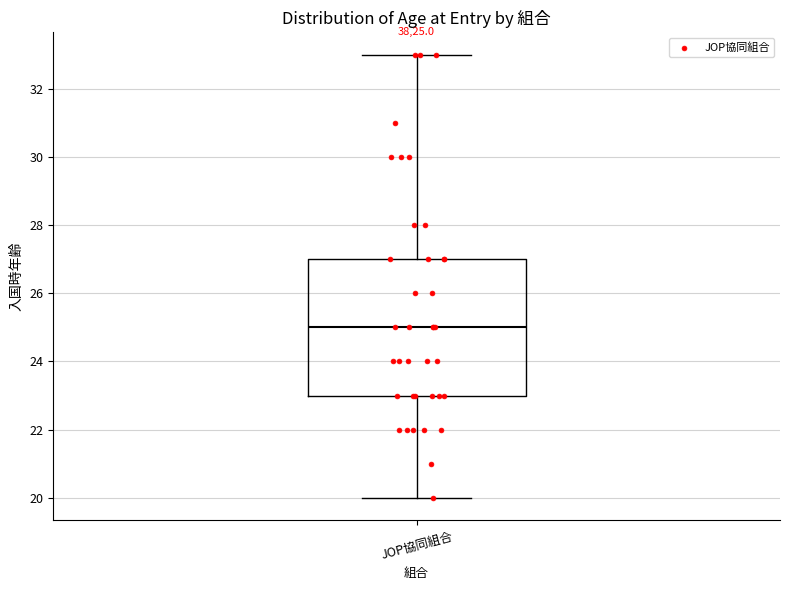

Transcribe this box plot: give where the median line is, the range the box spans, and where the two whiskers end, as read against the y-axis. The values are not printed on the chart, so give them approximately, as read against the axis.

median 25, box 23 to 27, whiskers 20 to 33